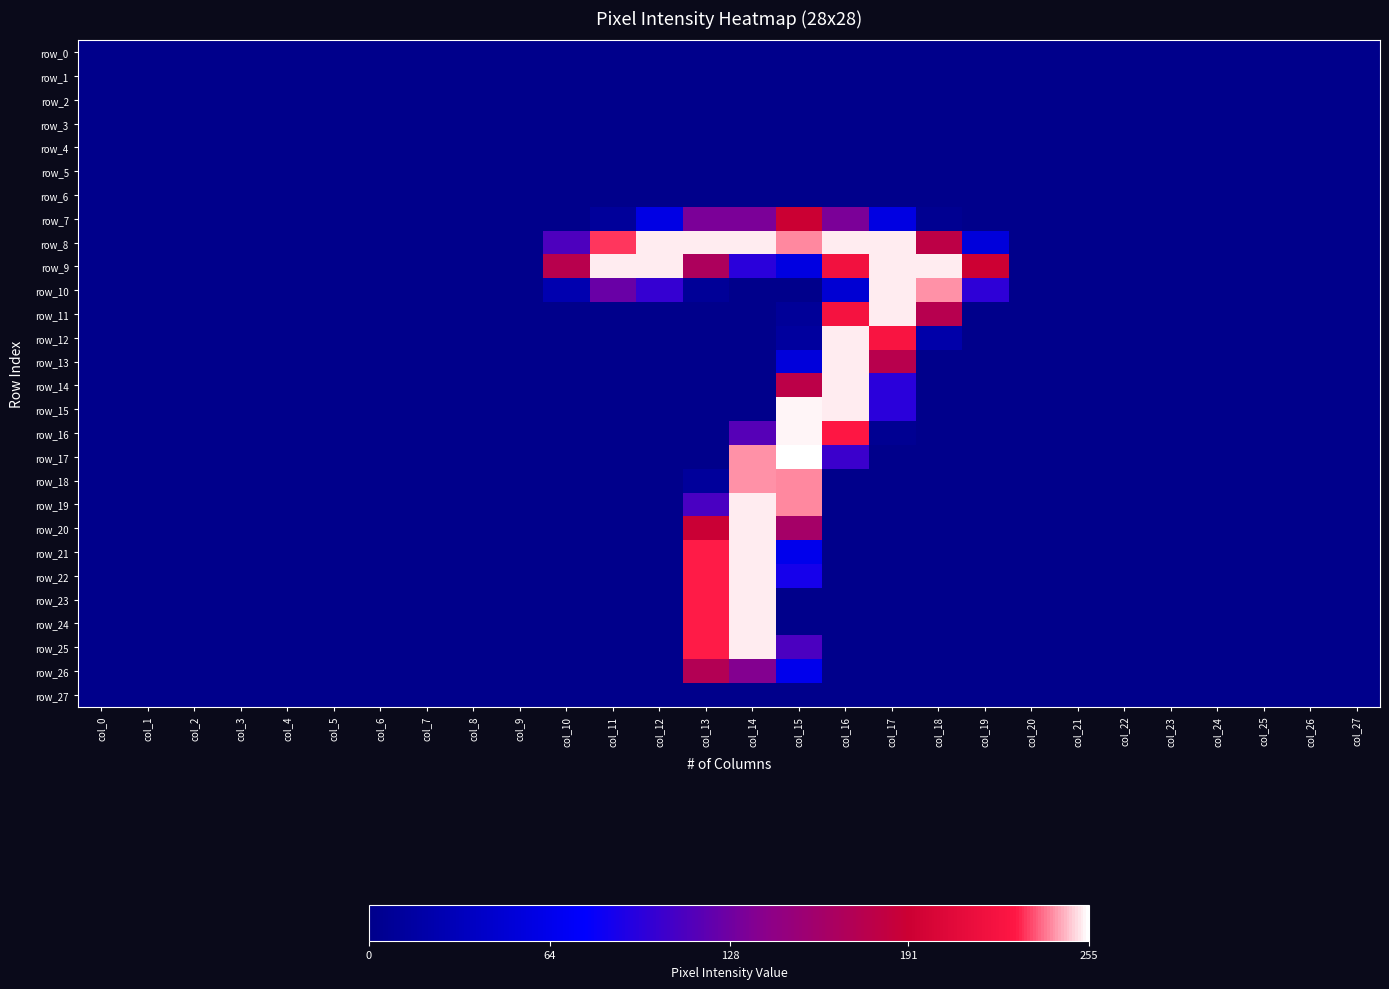

How many values in row_14 are above zero?

3